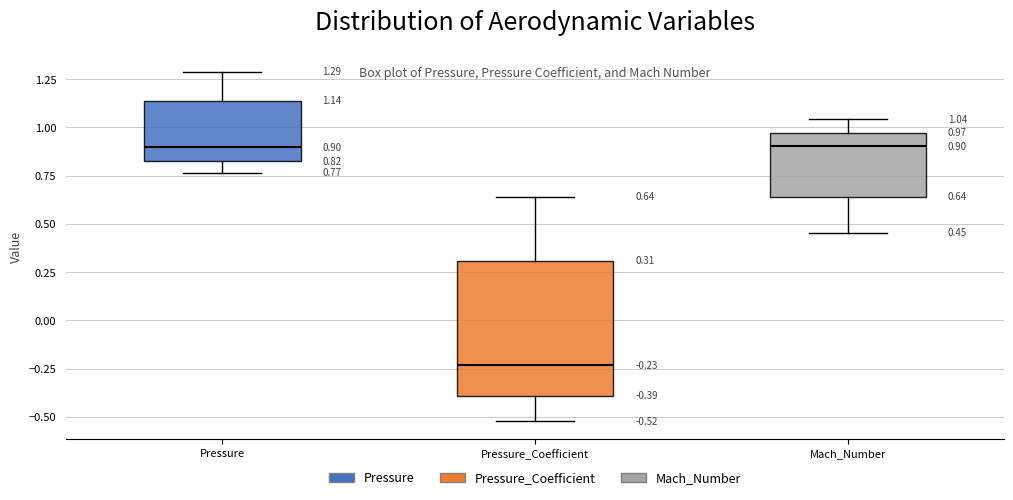

Which box is the tallest, from its lower edge to its upper edge?

Pressure_Coefficient